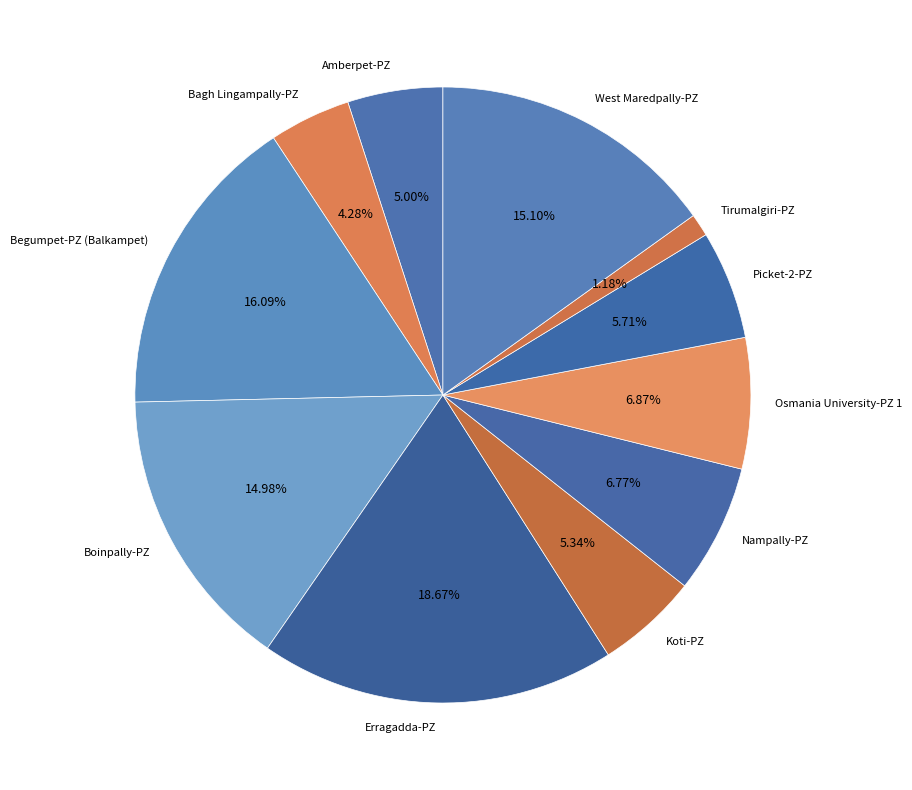

To the nearest percent, what is the difference between the largest and smallest slice percentages?

17%